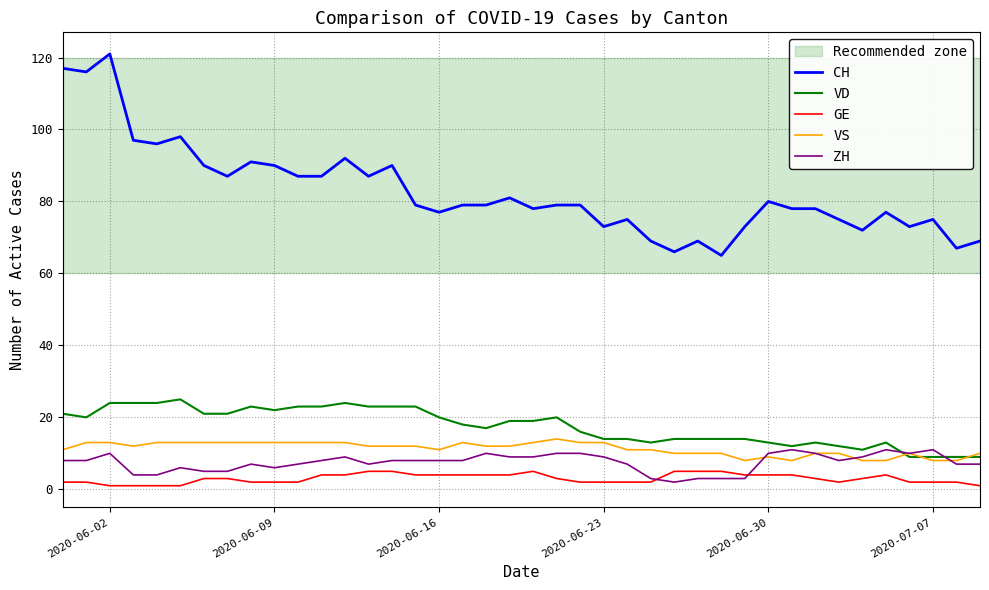

True or false: CH has a value of 73 at 2020-06-23.

True